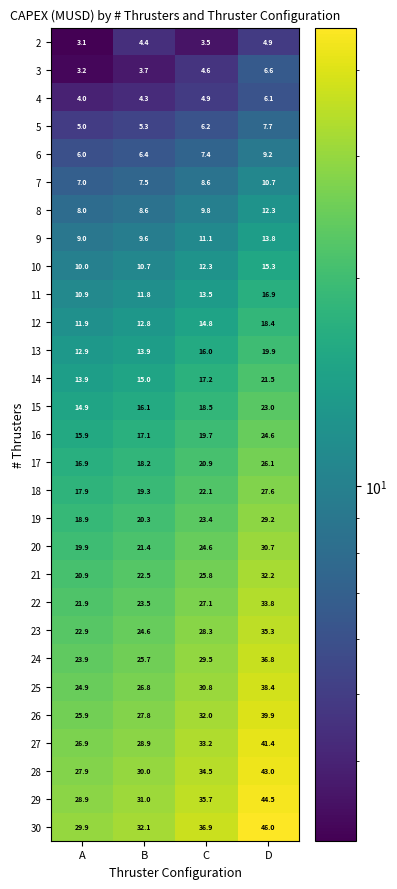

How many data points in 2 are above 4?

2